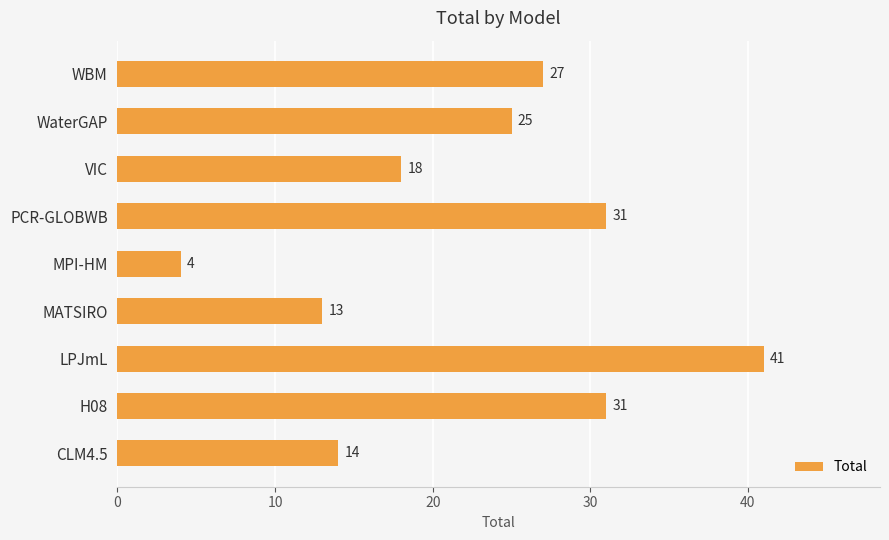

Approximately how many times larger is the value at MATSIRO compared to PCR-GLOBWB?

0.4